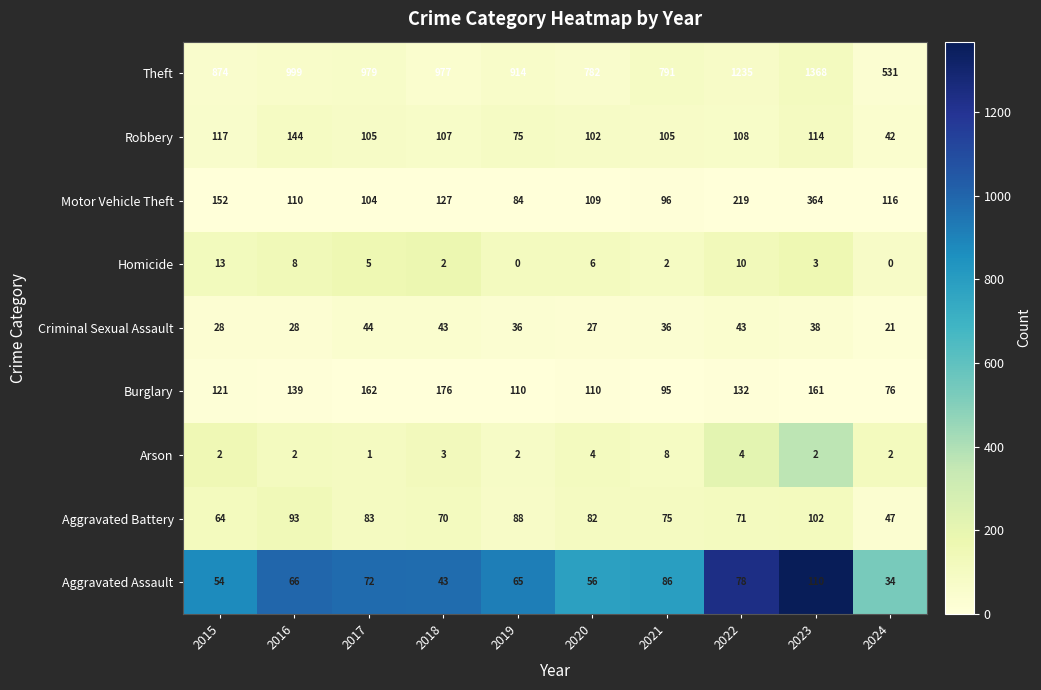

The Theft series shows 782 at 2020. True or false?

True